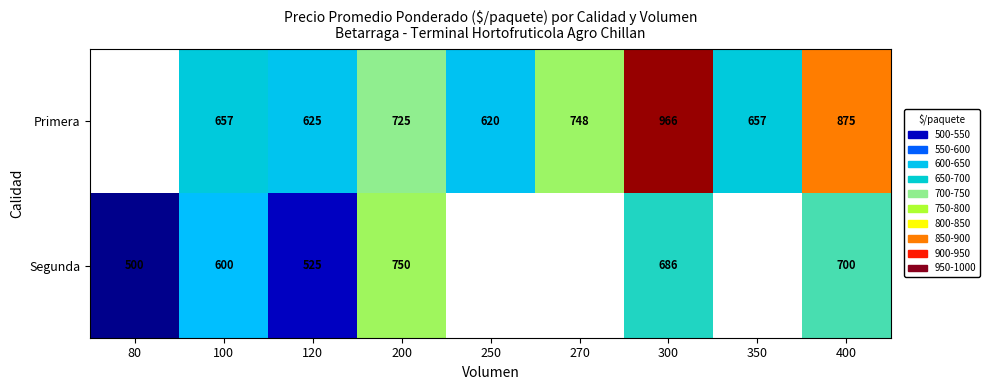

How many data points does each series have?

9